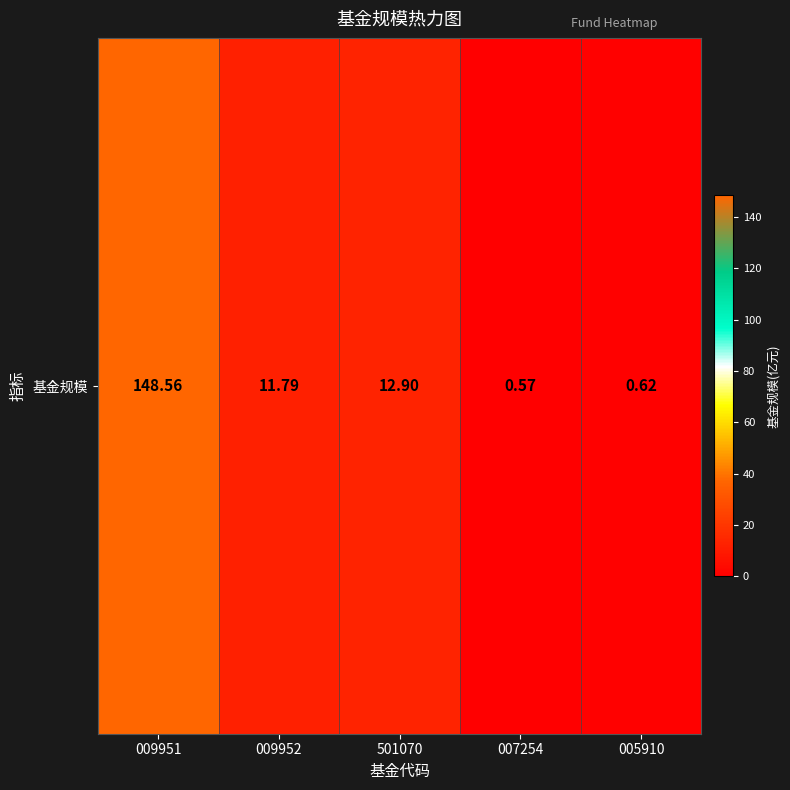

Reading left to right, what are all the values shown in this chart?

009951=148.6	009952=11.8	501070=12.9	007254=0.6	005910=0.6